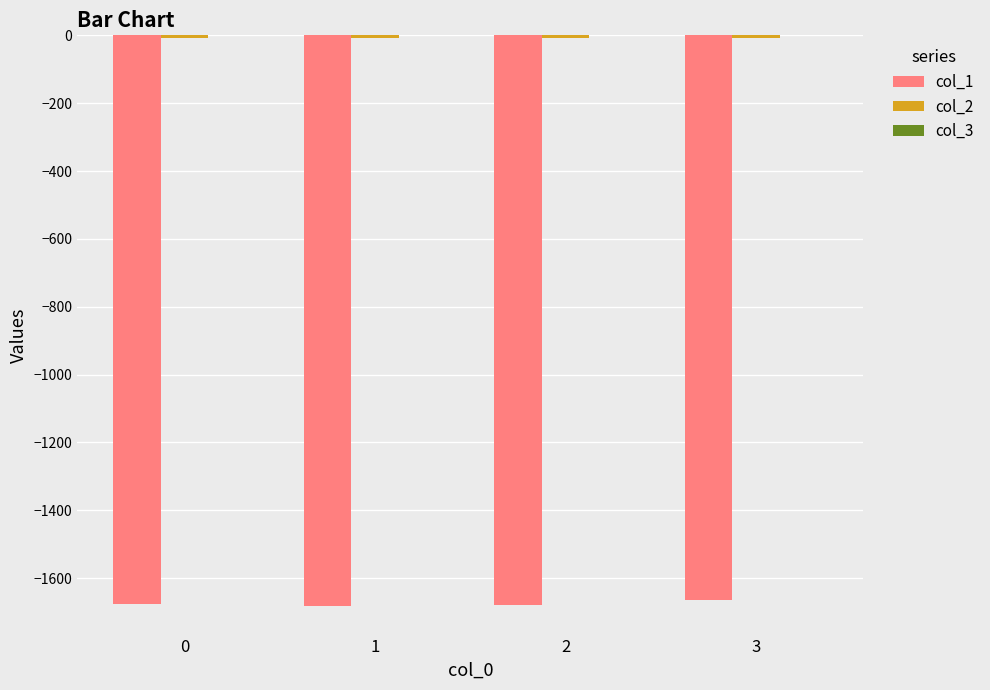

What is the difference between the maximum and second lowest values in the col_2 series?

1.0